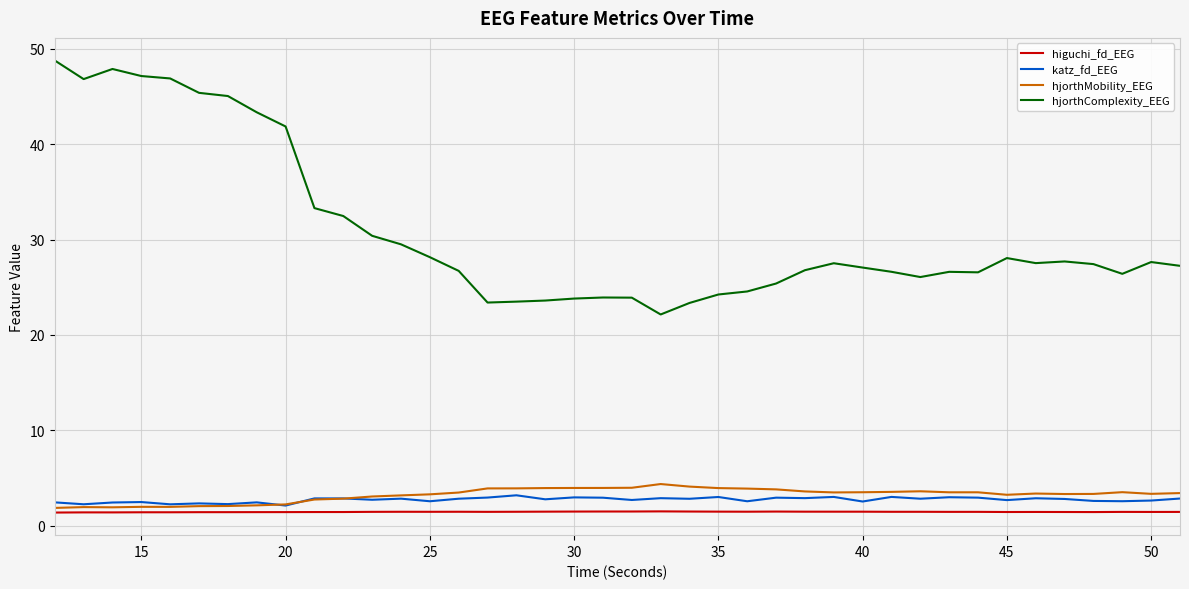

Which series has the largest range (max minus min)?

hjorthComplexity_EEG